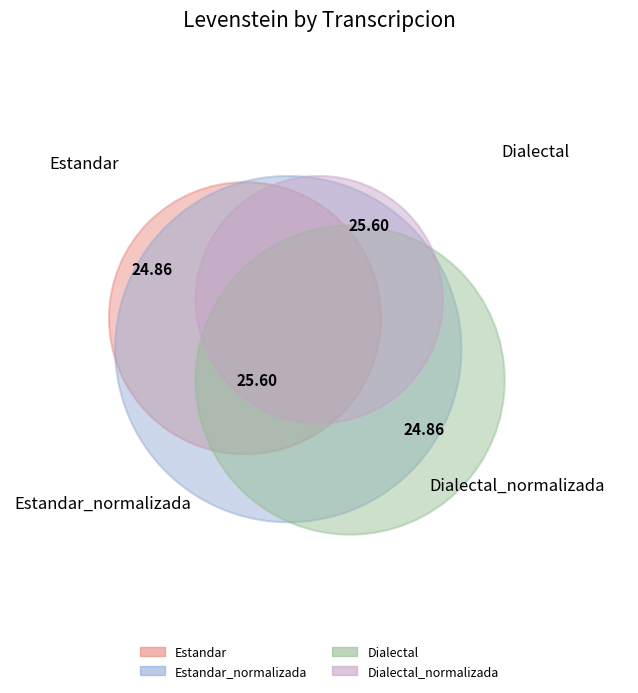

What percentage is the Dialectal slice, to the nearest percent?

25%